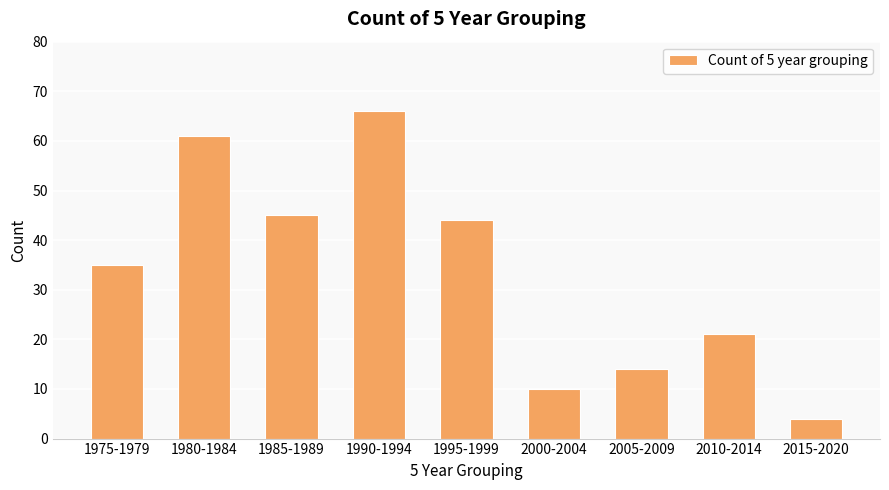

The chart shows a value of 24 at 2005-2009. True or false?

False